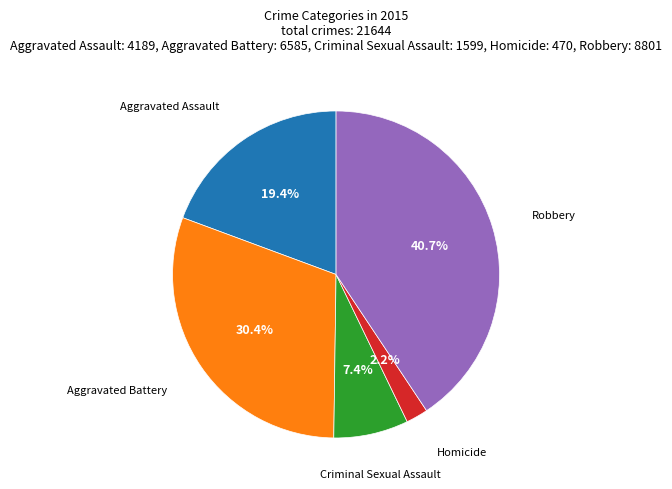

Is there any slice that represents more than half of the pie?

No